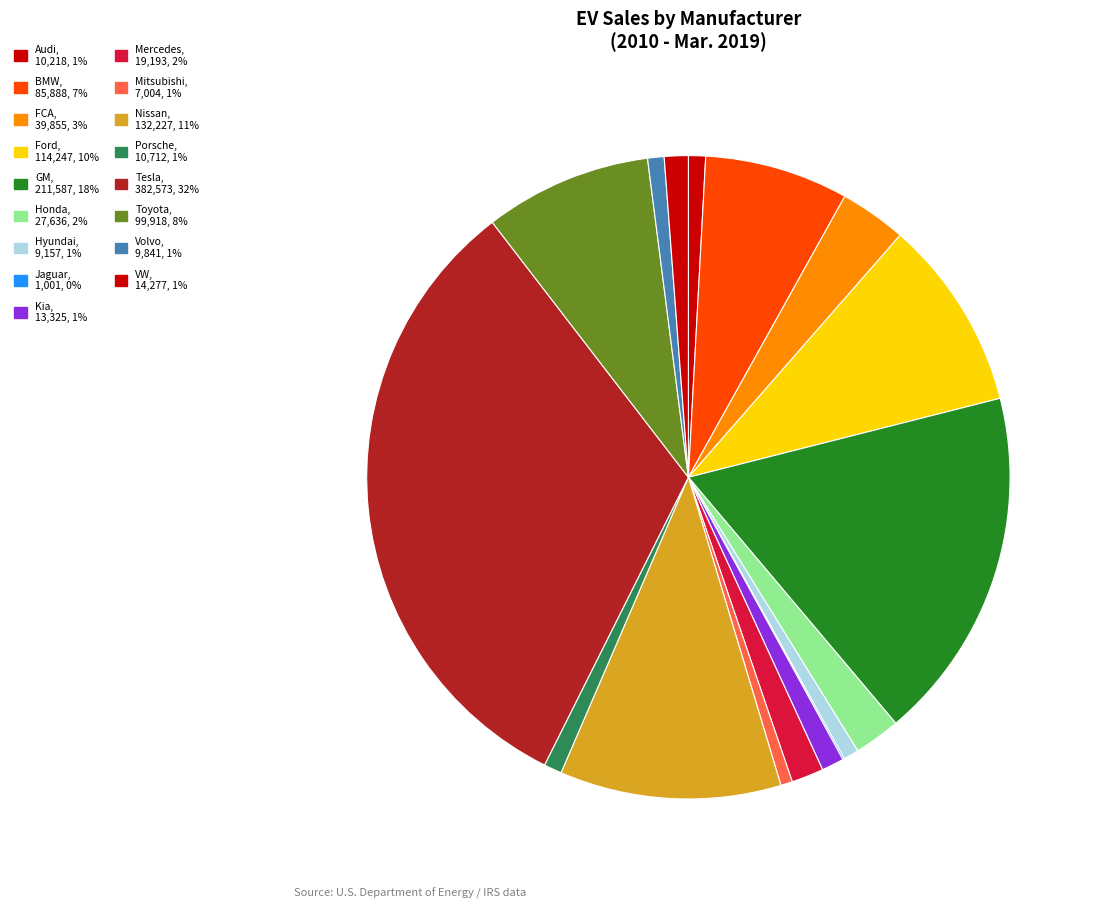

What is the change in value from Honda to Hyundai?

-18479